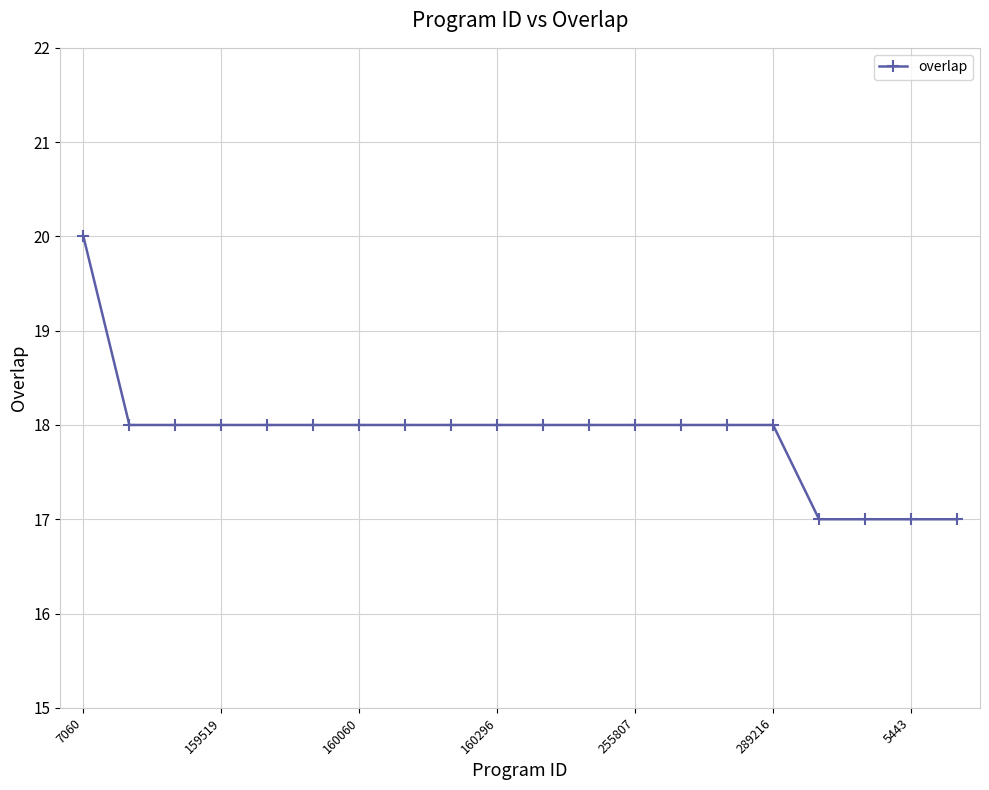

What is the maximum value shown in the chart?

20